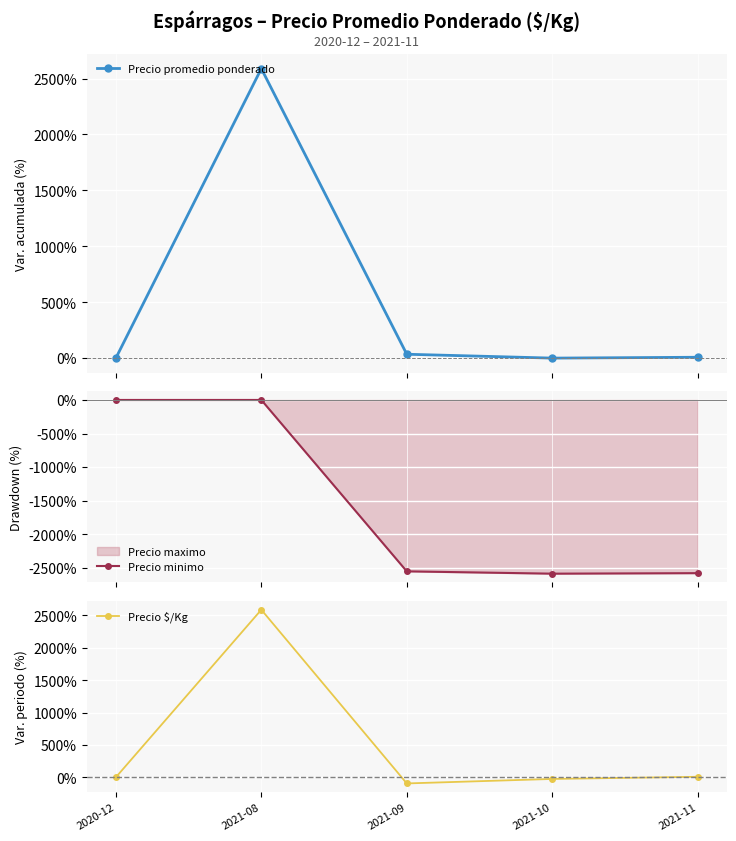

Reading left to right, transcribe all the data shown in this chart.

Precio promedio ponderado: 0.0	2589.2	34.6	0.0	7.7
Precio minimo: 0.0	0.0	-2554.6	-2589.2	-2581.5
Precio $/Kg: 0.0	2589.2	-95.0	-25.7	7.7